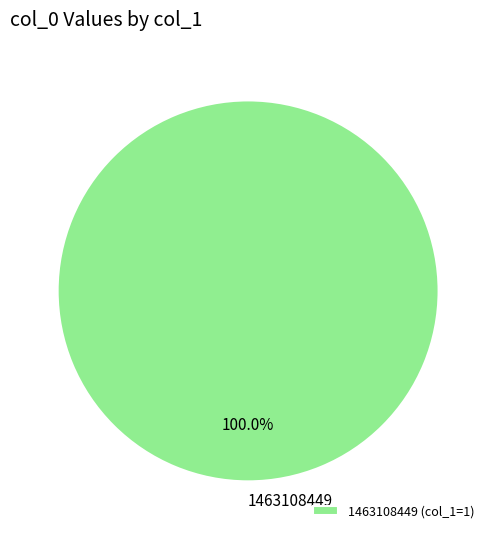

Is there any slice that represents more than half of the pie?

Yes